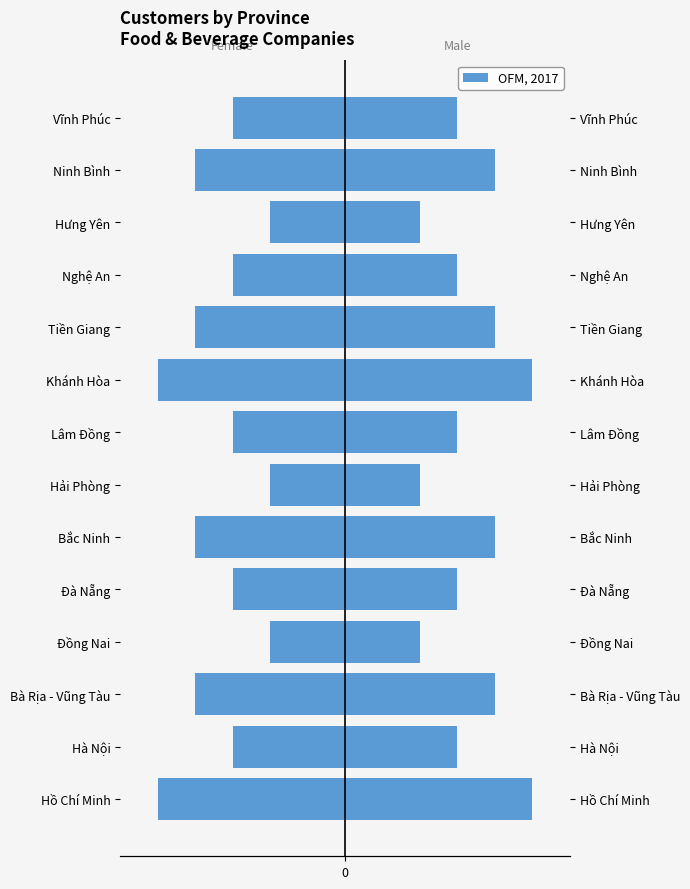

How many groups of bars are there?

14